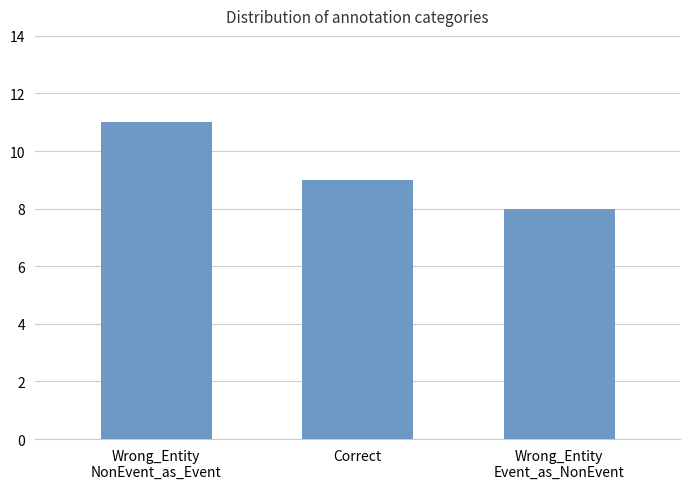

Reading left to right, extract all data points from this chart.

11	9	8